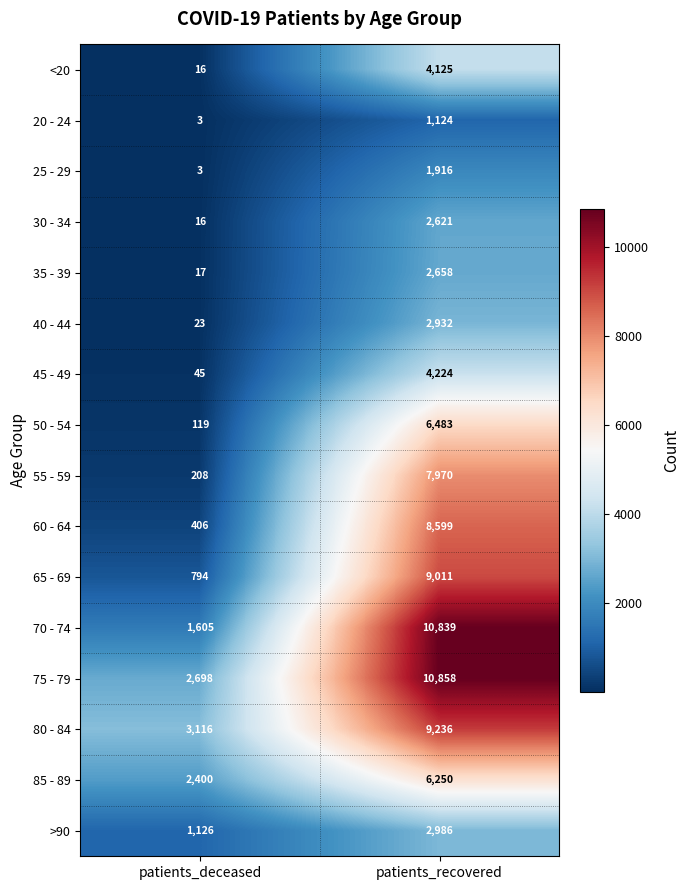

What is the difference between the 85 - 89 values at patients_recovered and patients_deceased?

3850